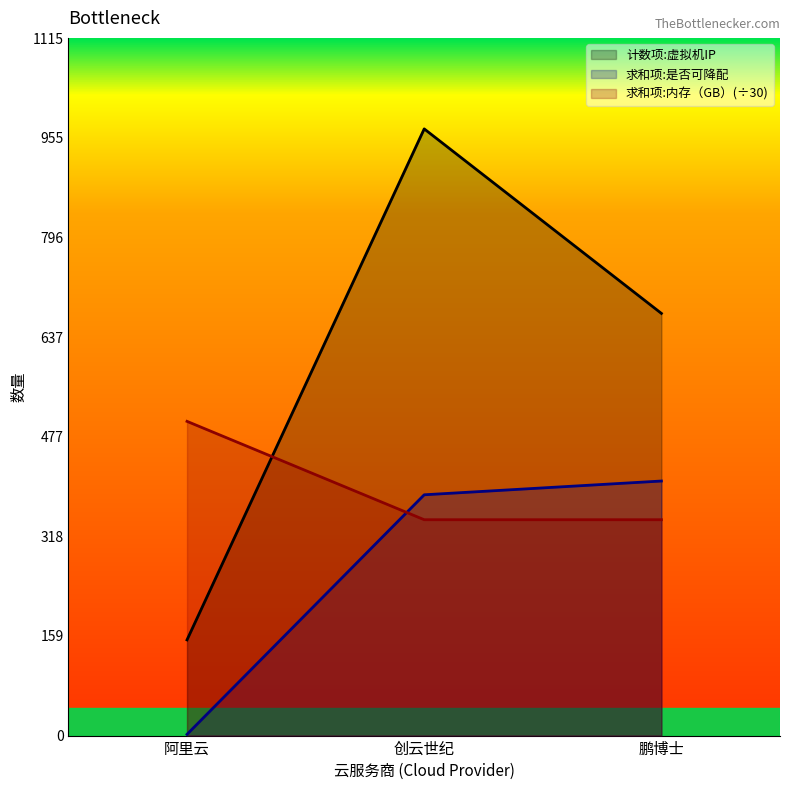

True or false: 求和项:内存（GB） has a value of 685.4 at 阿里云.

False